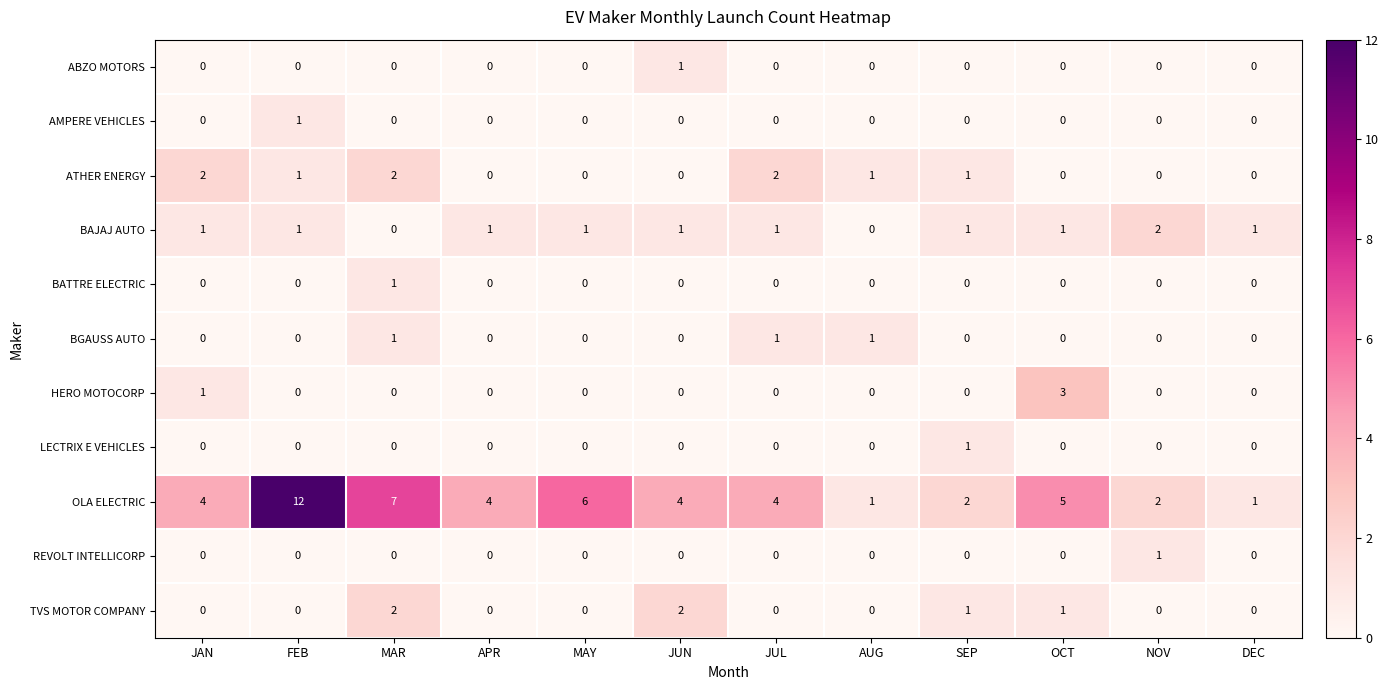

What is the total value across all series at JUN?

8